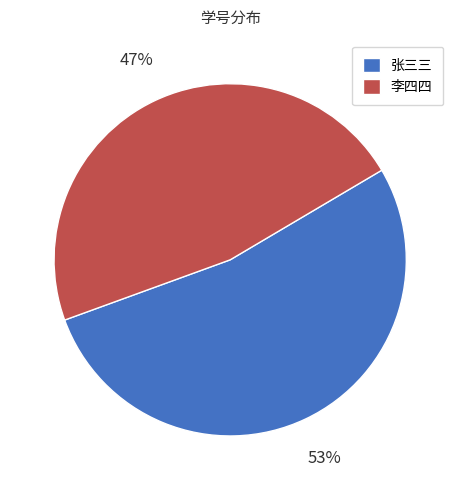

True or false: 李四四 accounts for 47% of the total.

True